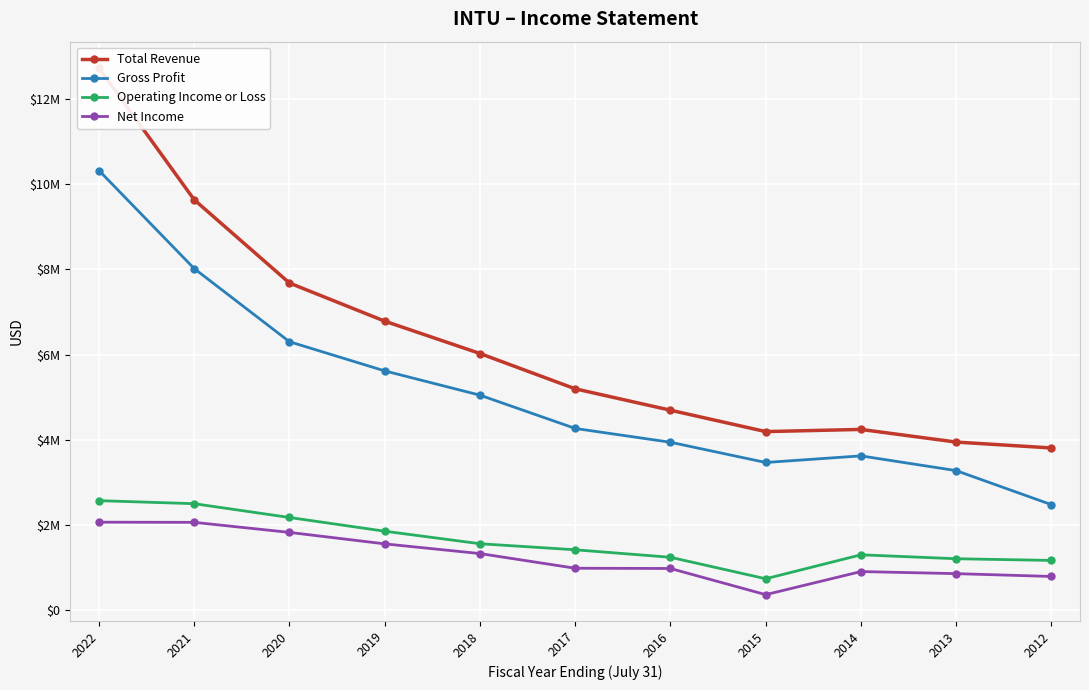

What is the value of the Operating Income or Loss point at the 9th from the left?

1300000